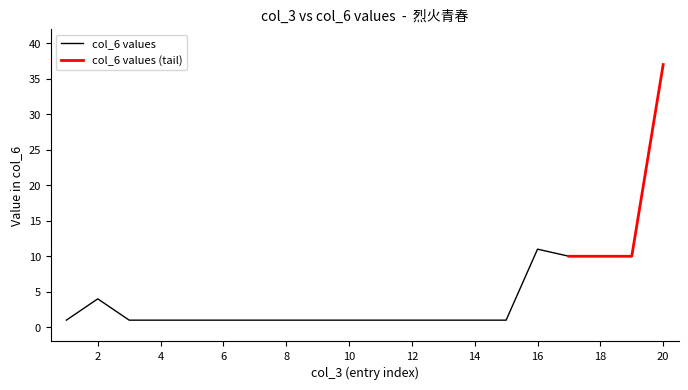

What is the maximum value for col_6 values?

11